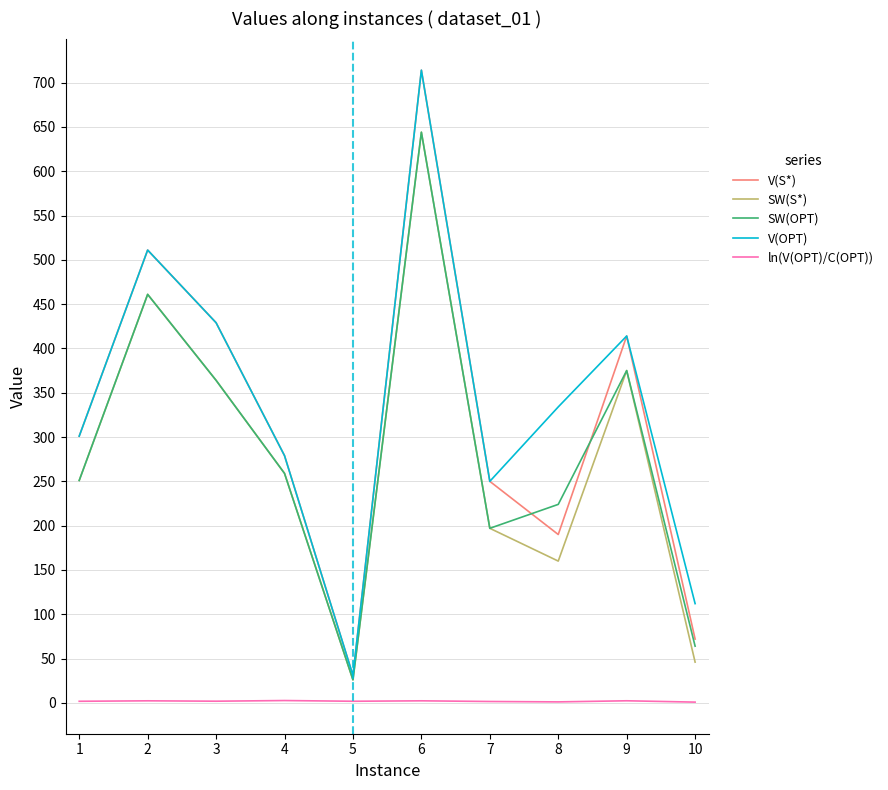

At how many categories does at least one series exceed 240?

8